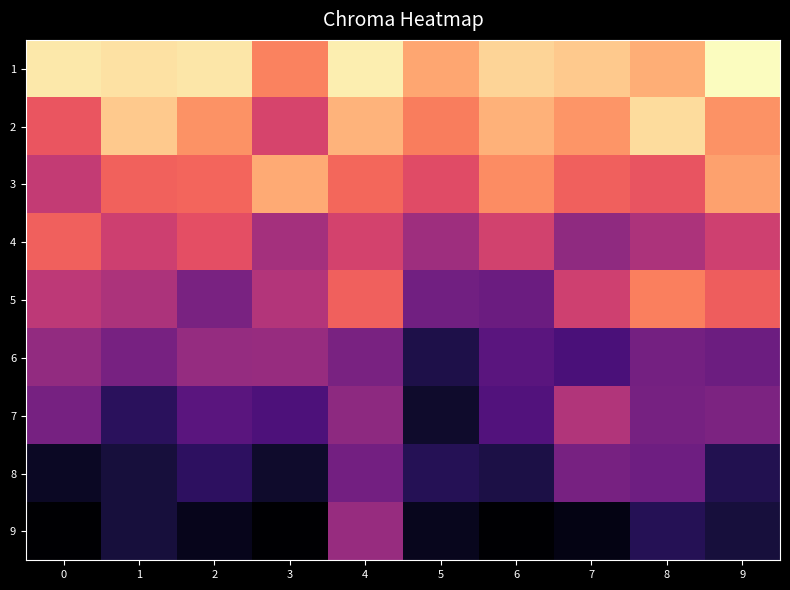

Which series has the largest range (max minus min)?

9